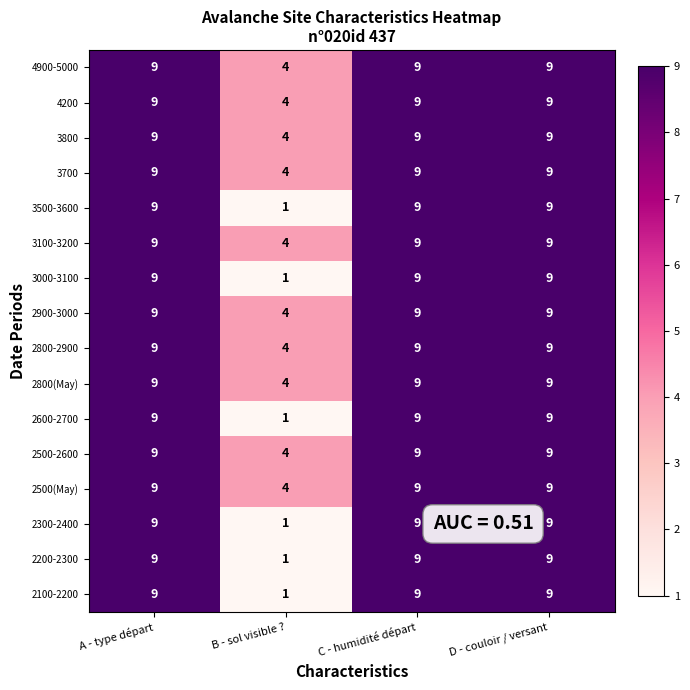

What is the sum of the 4200 values at C - humidité départ and A - type départ?

18